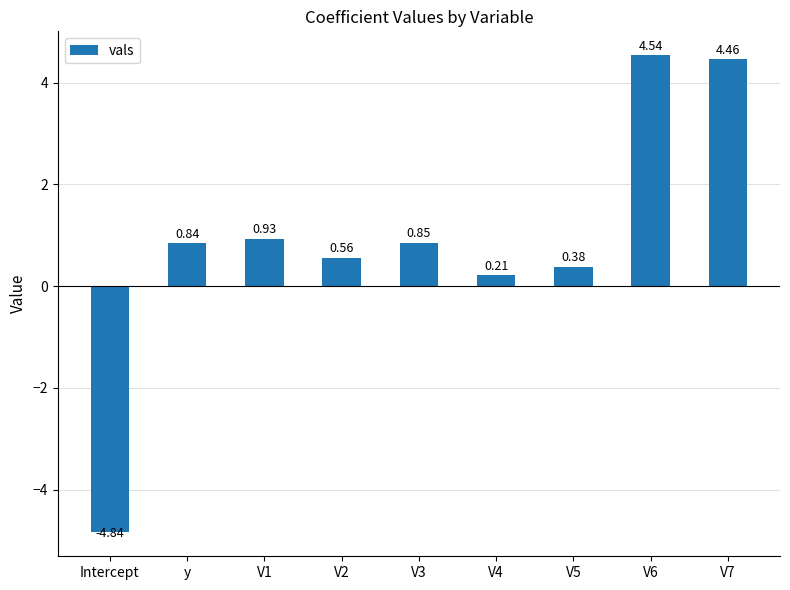

How many values are below 0?

1